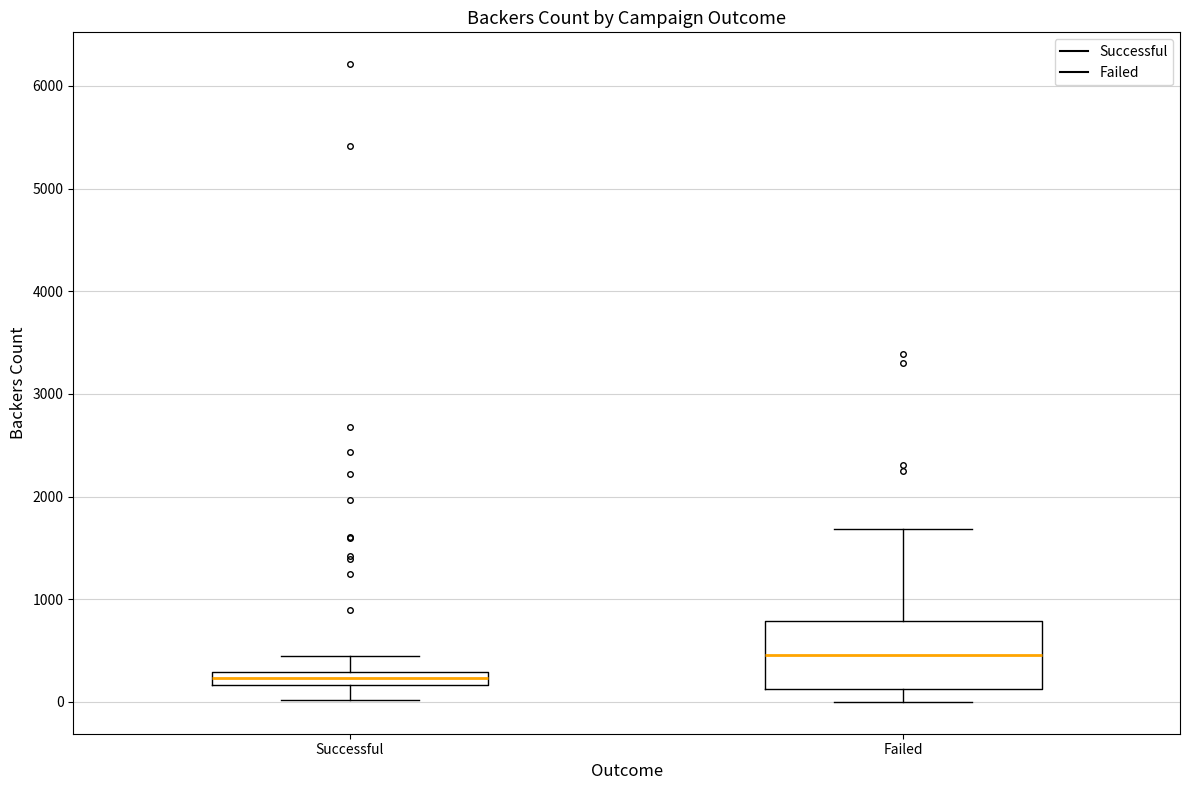

Which box has the highest median line?

Failed